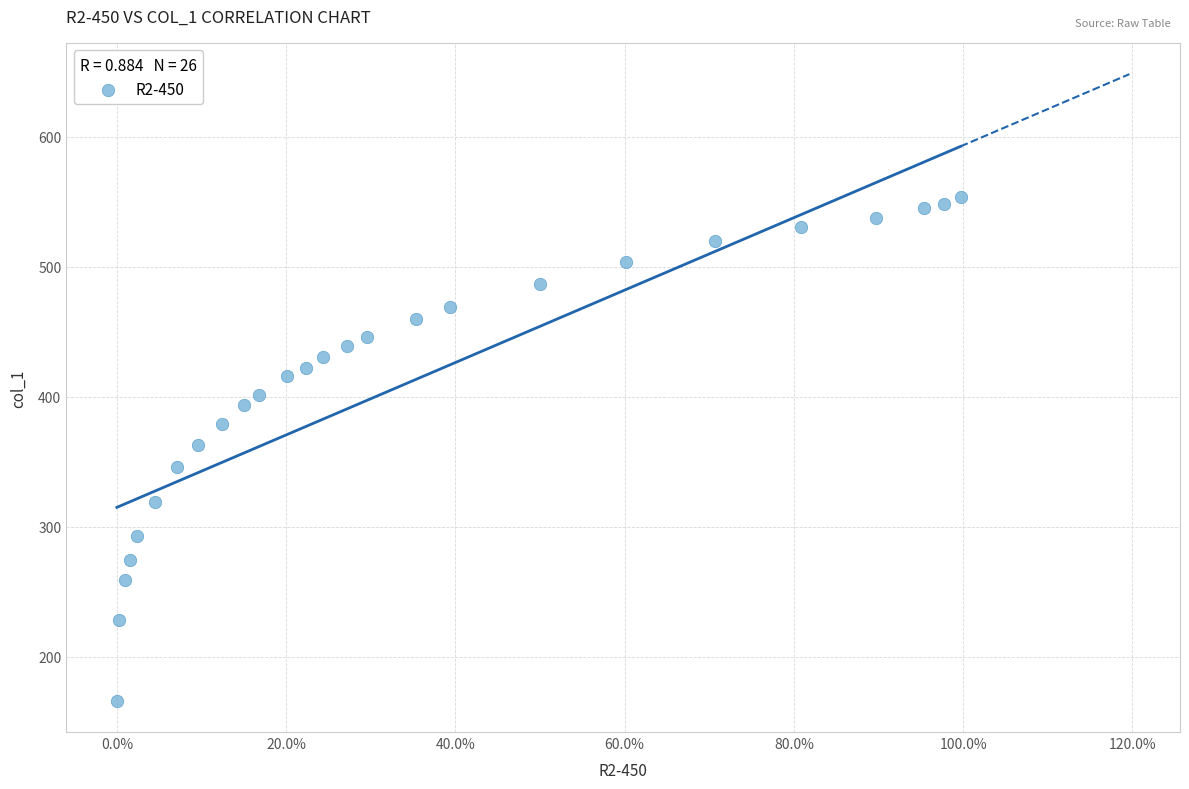

What is the range of Y values (max minus min)?

387.0